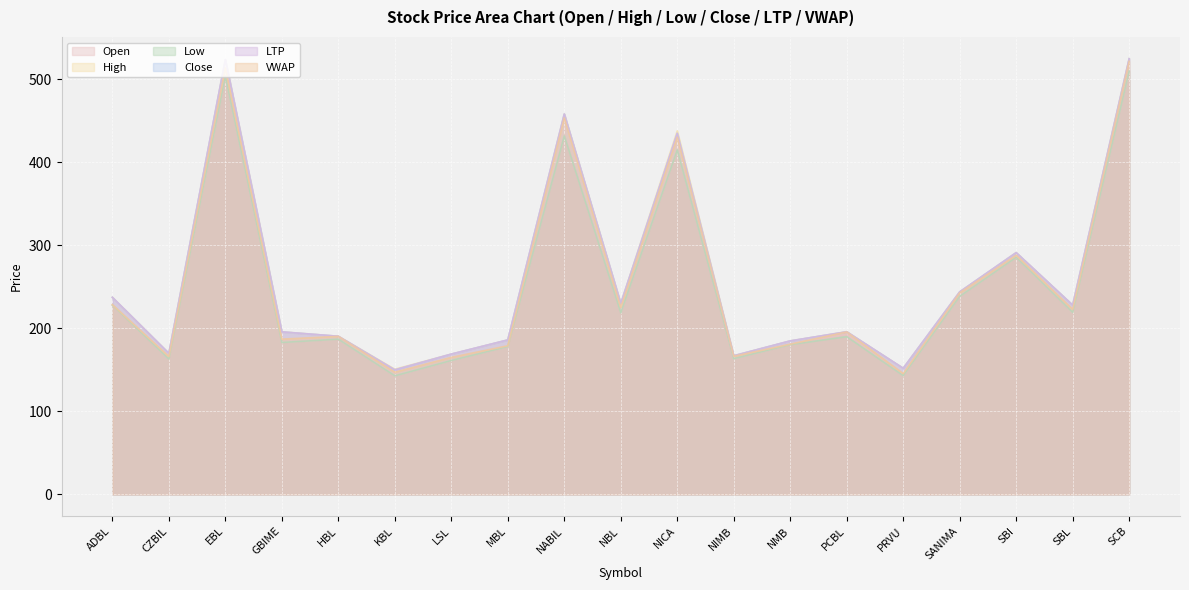

Does the chart display data point markers on the line(s)?

No